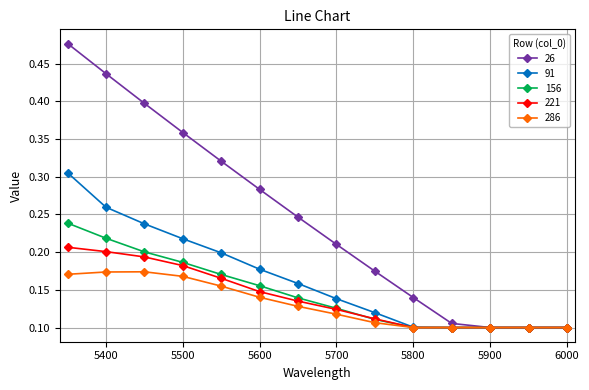

Which series has the largest total across all categories?

26